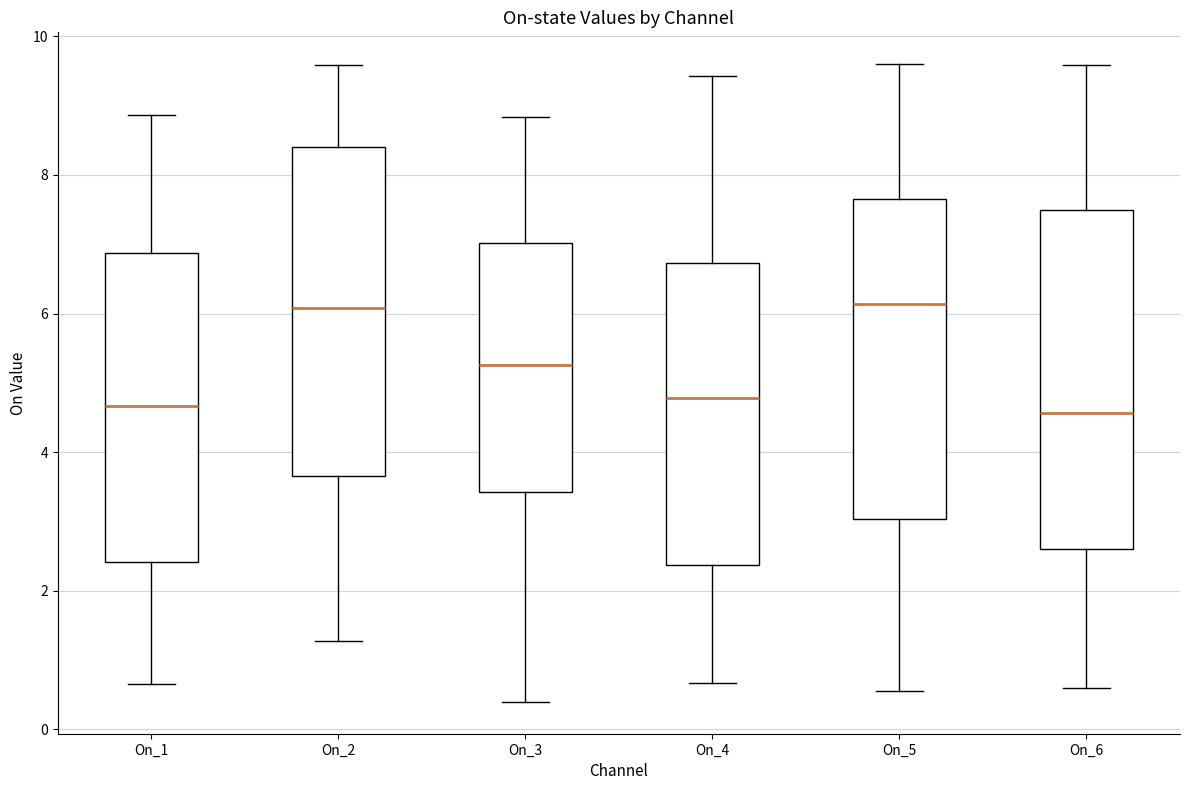

Where does the median line of the box for On_5 sit on the y-axis? The values are not printed on the chart, so give them approximately, as read against the axis.

6.2